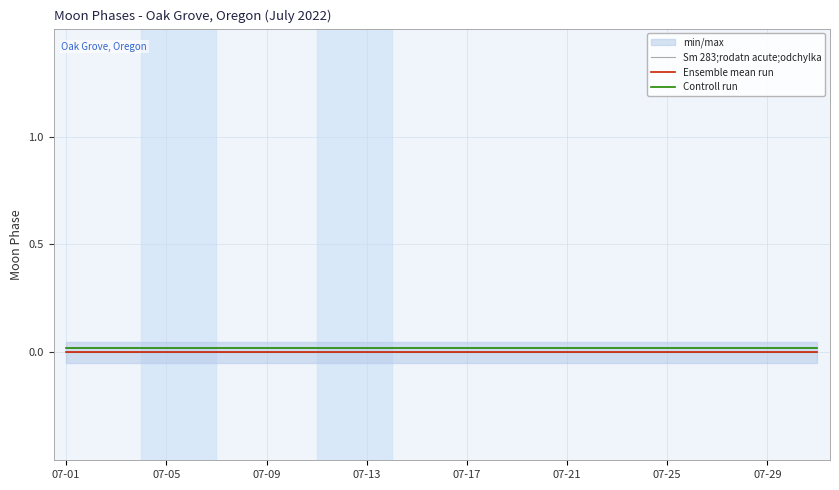

Is it true that Controll run equals 0.0 at 15?

True